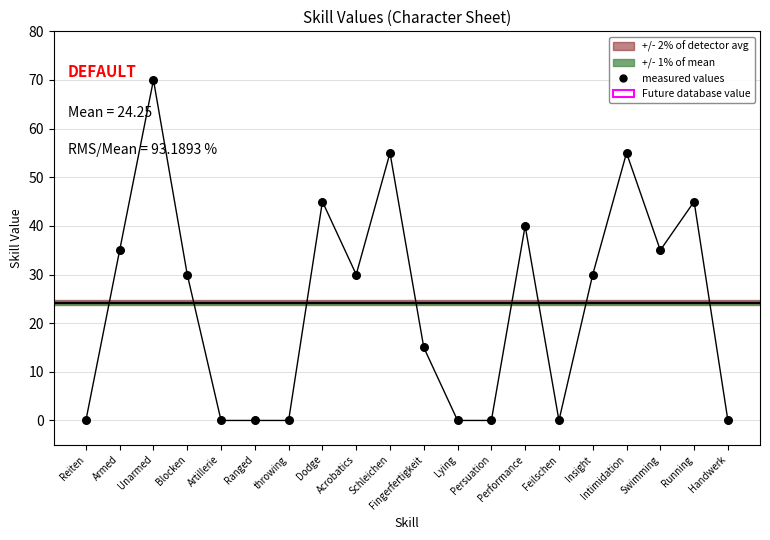

What is the change in value from Dodge to Performance?

-5